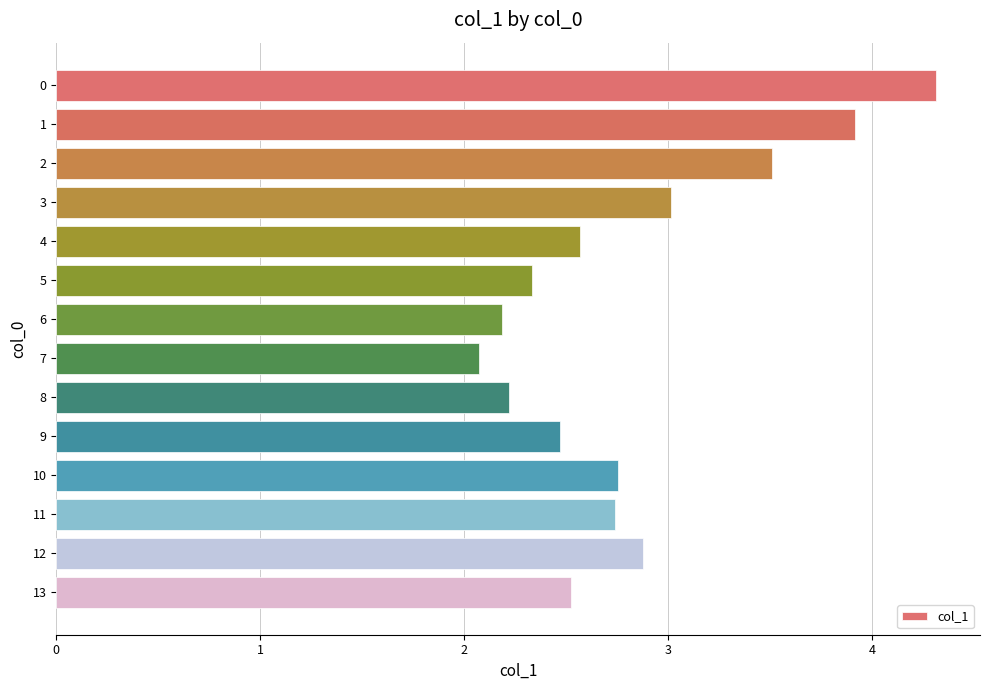

How many series are shown in this chart?

1